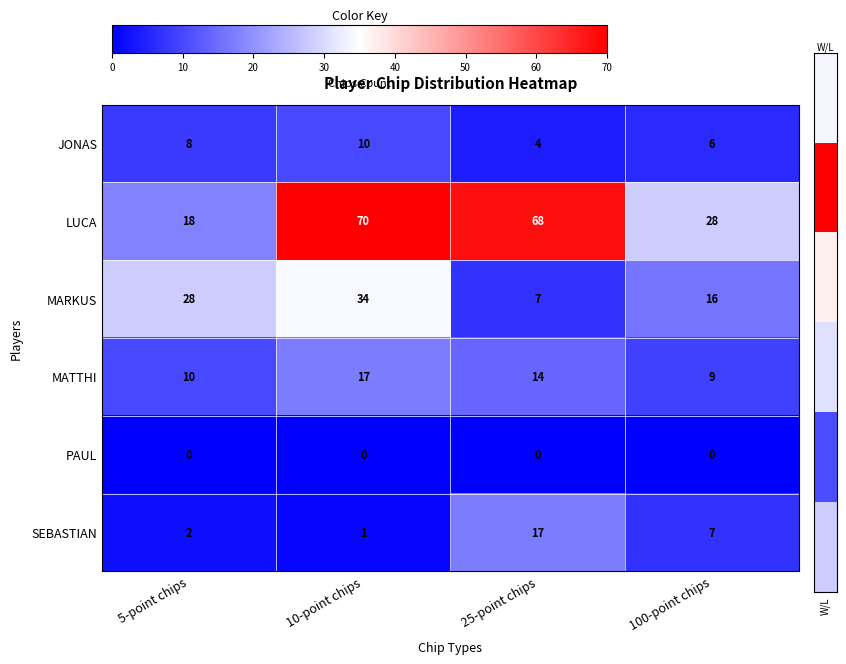

At how many categories does at least one series exceed 49?

2